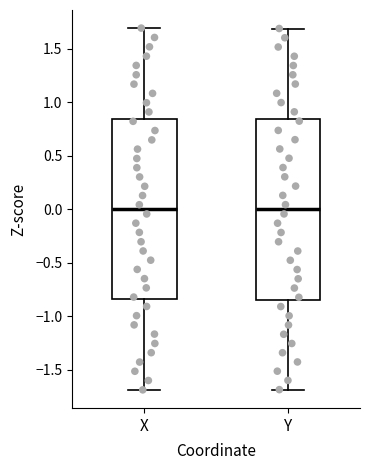

Where does the median line of the box for Y sit on the y-axis? The values are not printed on the chart, so give them approximately, as read against the axis.

0.00